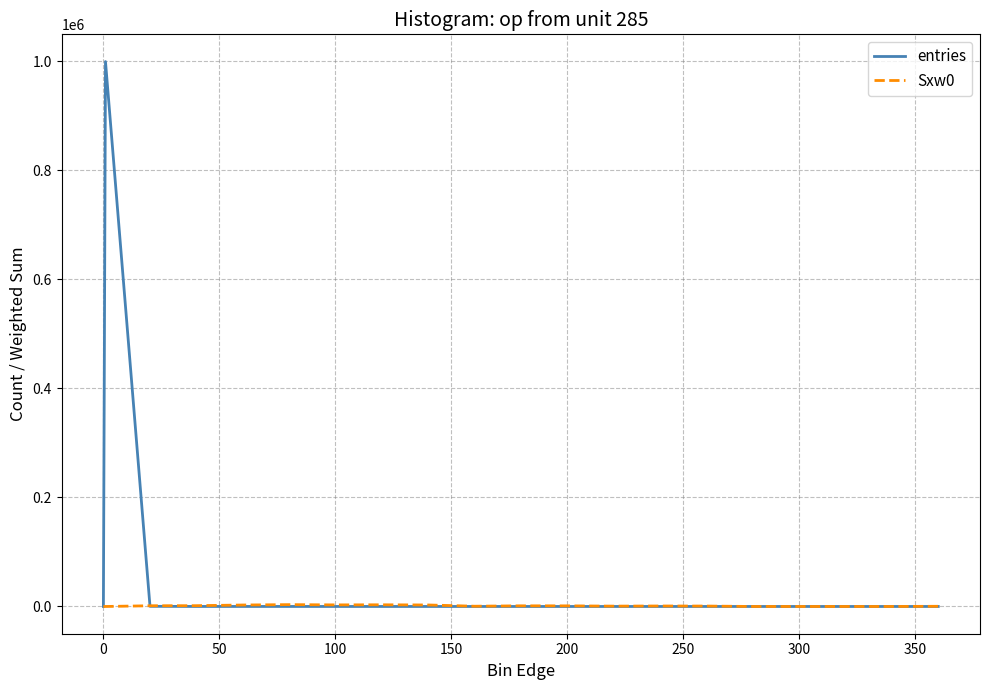

Which series has the largest total across all categories?

entries